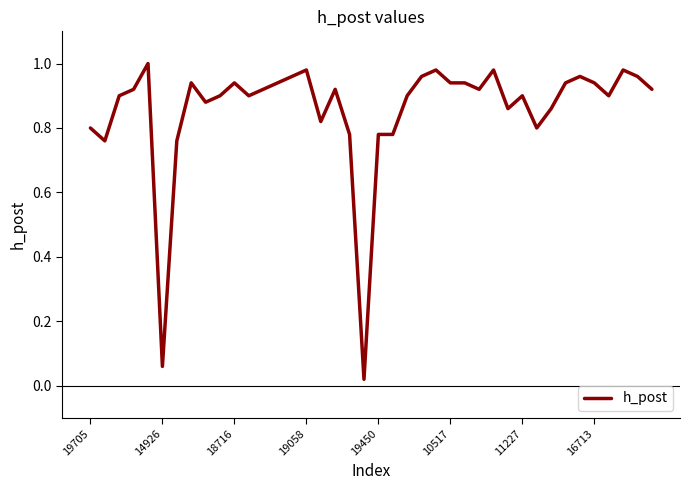

What is the maximum value shown in the chart?

1.0